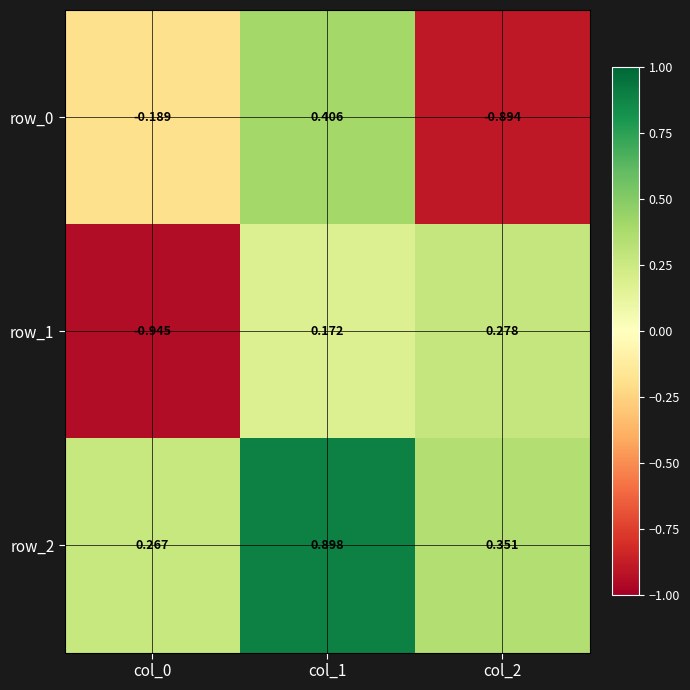

What is the difference between the row_2 values at col_0 and col_2?

0.1